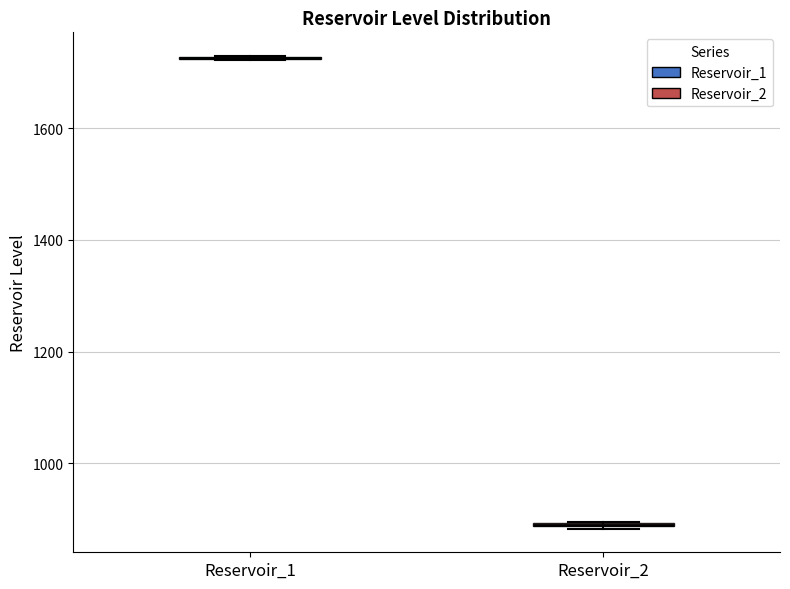

Where is the lower edge of the box for Reservoir_2 on the y-axis? The values are not printed on the chart, so give them approximately, as read against the axis.

880